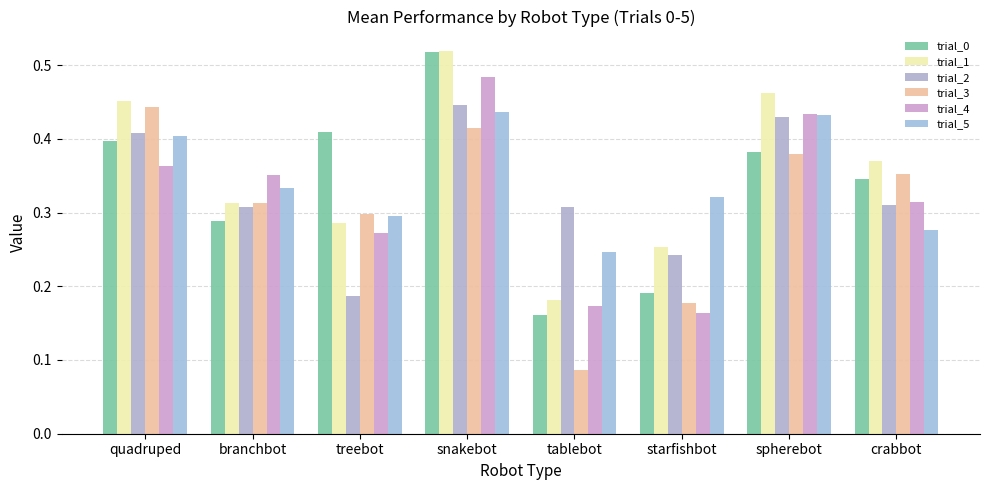

Reading left to right, transcribe all the data shown in this chart.

trial_0: 0.4	0.3	0.4	0.5	0.2	0.2	0.4	0.3
trial_1: 0.5	0.3	0.3	0.5	0.2	0.3	0.5	0.4
trial_2: 0.4	0.3	0.2	0.4	0.3	0.2	0.4	0.3
trial_3: 0.4	0.3	0.3	0.4	0.1	0.2	0.4	0.4
trial_4: 0.4	0.4	0.3	0.5	0.2	0.2	0.4	0.3
trial_5: 0.4	0.3	0.3	0.4	0.2	0.3	0.4	0.3